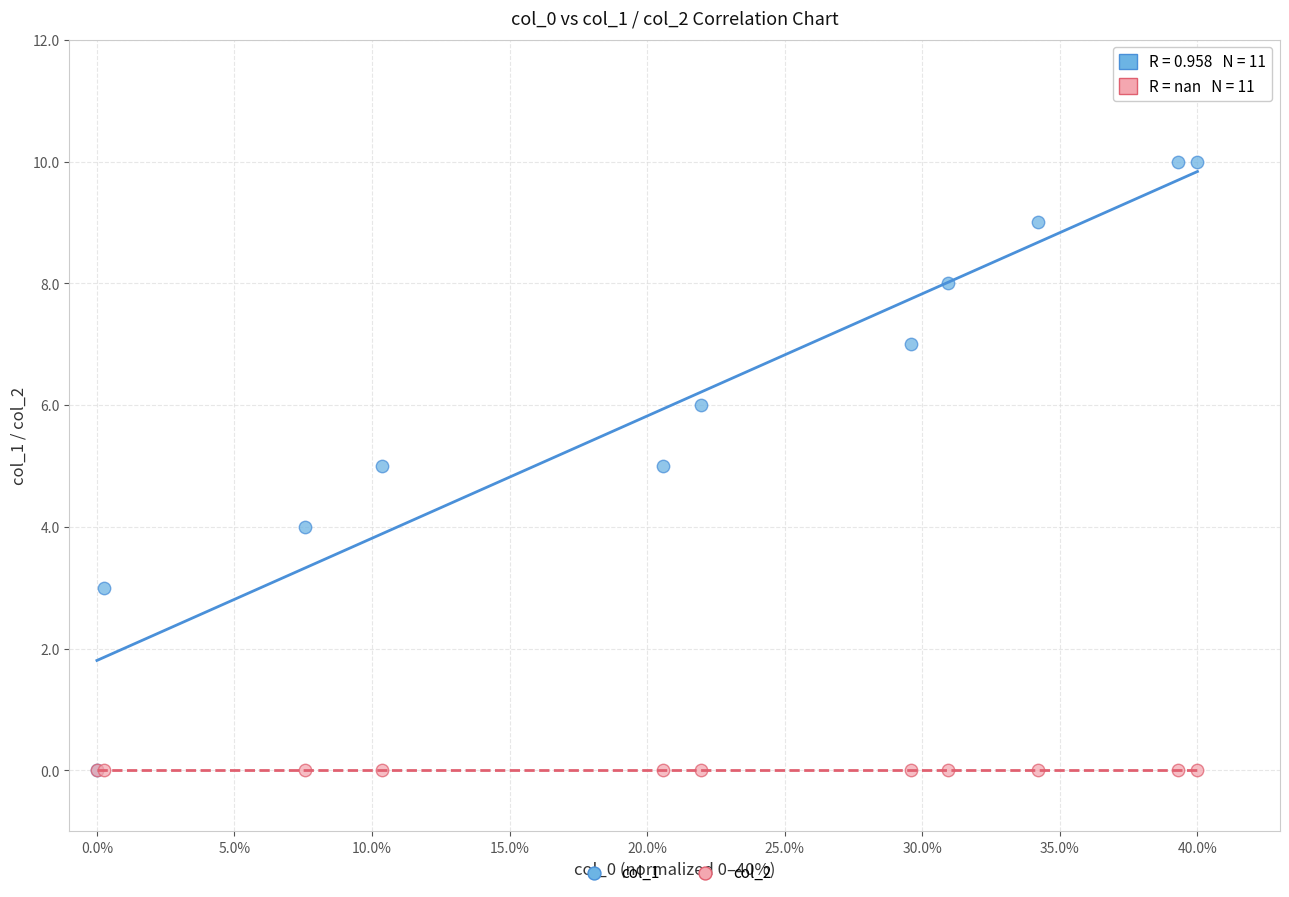

What are all the series names shown in the legend?

col_1, col_2